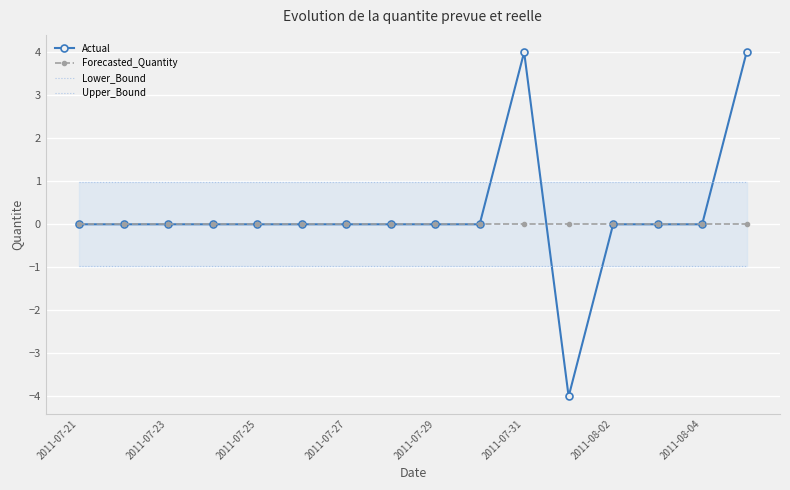

Is it true that Actual equals 2 at 2011-07-31?

False